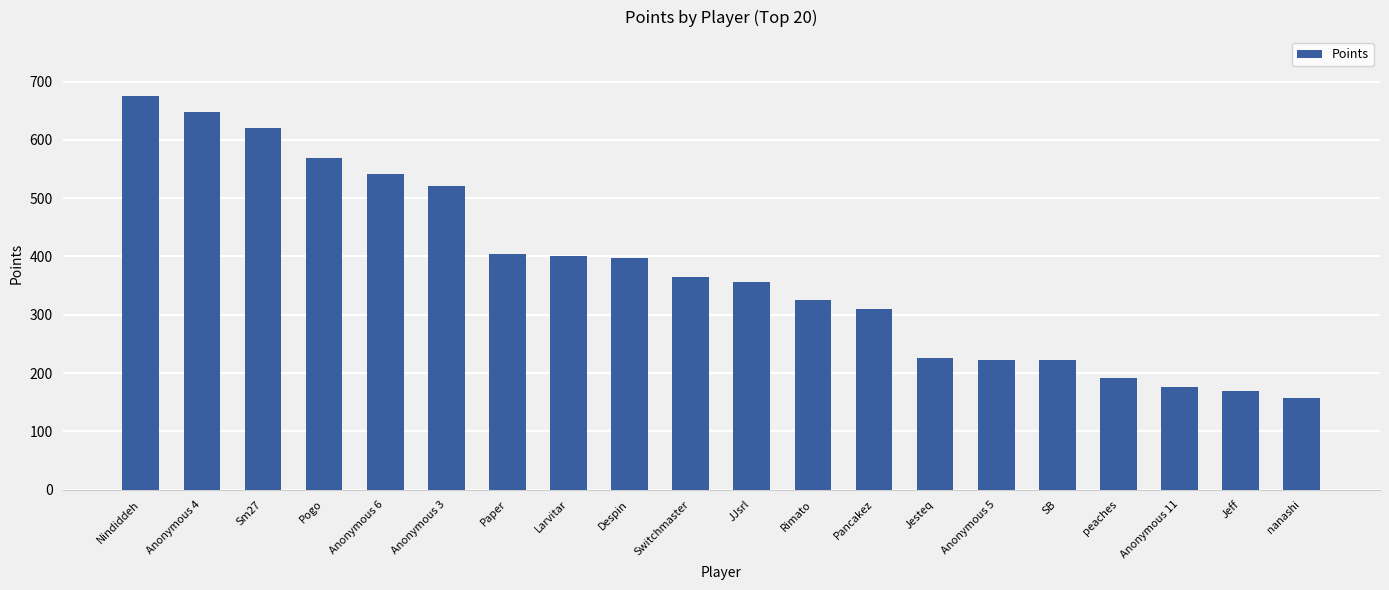

What is the difference between the second highest and minimum values?

490